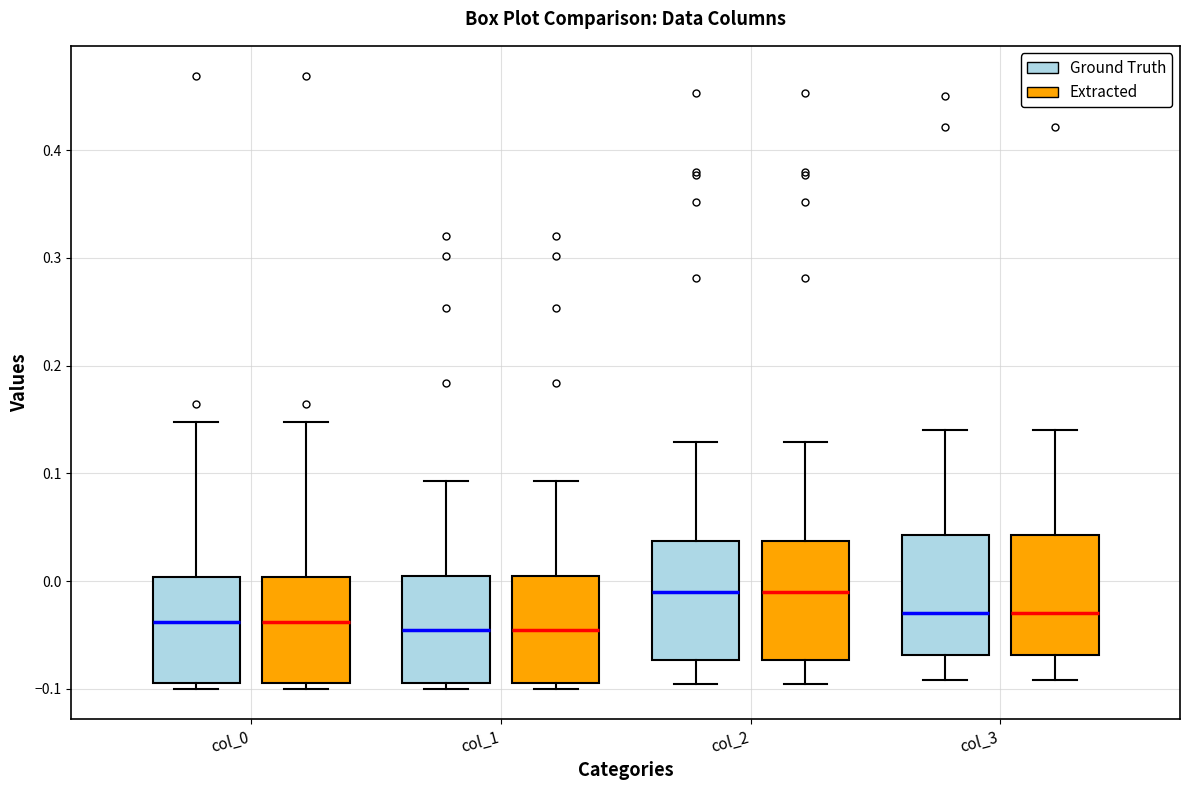

Reading left to right, transcribe this box plot: for each box, give where its median line is, the range the box spans, and where its two whiskers end, as read against the y-axis. The values are not printed on the chart, so give them approximately, as read against the axis.

col_0 (Ground Truth): median -0.04, box -0.09 to 0.00, whiskers -0.10 to 0.15
col_0 (Extracted): median -0.04, box -0.09 to 0.00, whiskers -0.10 to 0.15
col_1 (Ground Truth): median -0.05, box -0.09 to 0.00, whiskers -0.10 to 0.09
col_1 (Extracted): median -0.05, box -0.09 to 0.00, whiskers -0.10 to 0.09
col_2 (Ground Truth): median -0.01, box -0.07 to 0.04, whiskers -0.10 to 0.13
col_2 (Extracted): median -0.01, box -0.07 to 0.04, whiskers -0.10 to 0.13
col_3 (Ground Truth): median -0.03, box -0.07 to 0.04, whiskers -0.09 to 0.14
col_3 (Extracted): median -0.03, box -0.07 to 0.04, whiskers -0.09 to 0.14